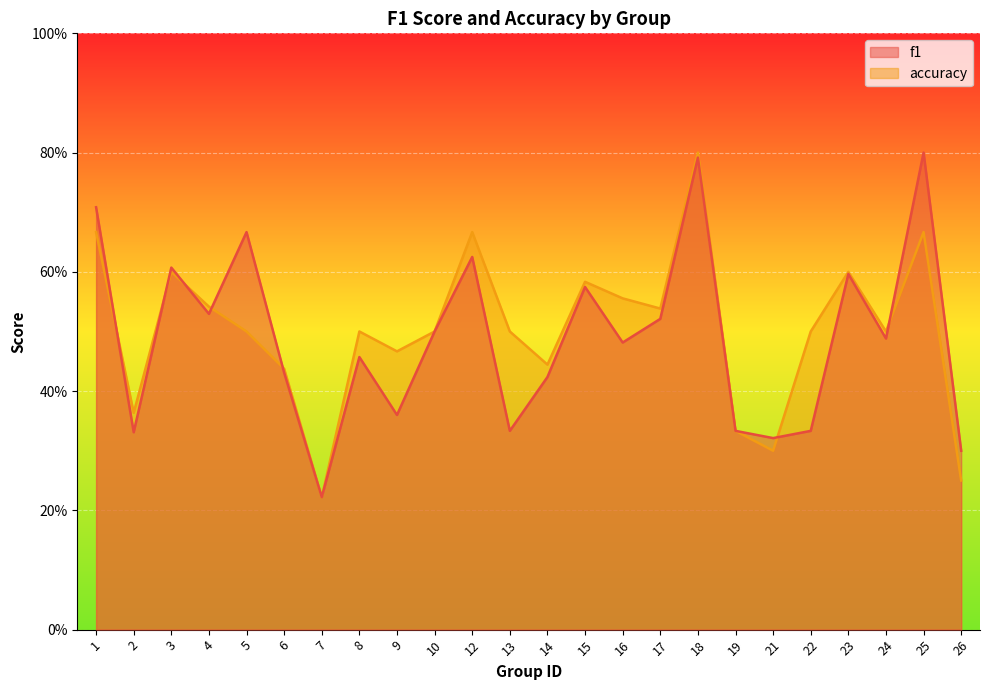

How many lines are shown in the chart?

2